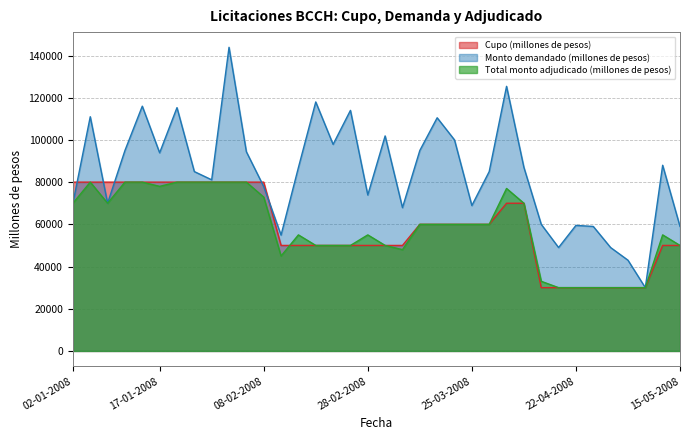

What are all the series names shown in the legend?

Cupo (millones de pesos), Monto demandado (millones de pesos), Total monto adjudicado (millones de pesos)